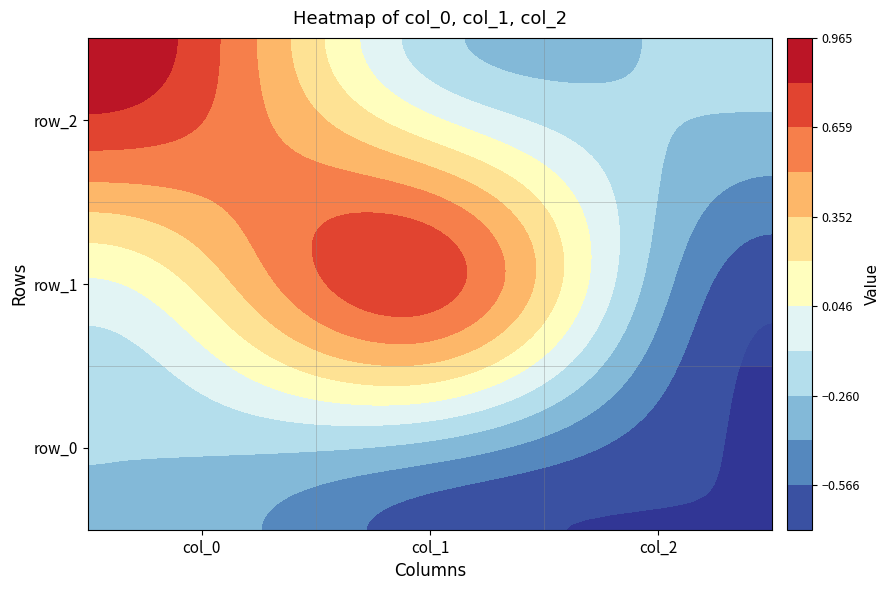

The row_1 series shows 0.3 at col_1. True or false?

False